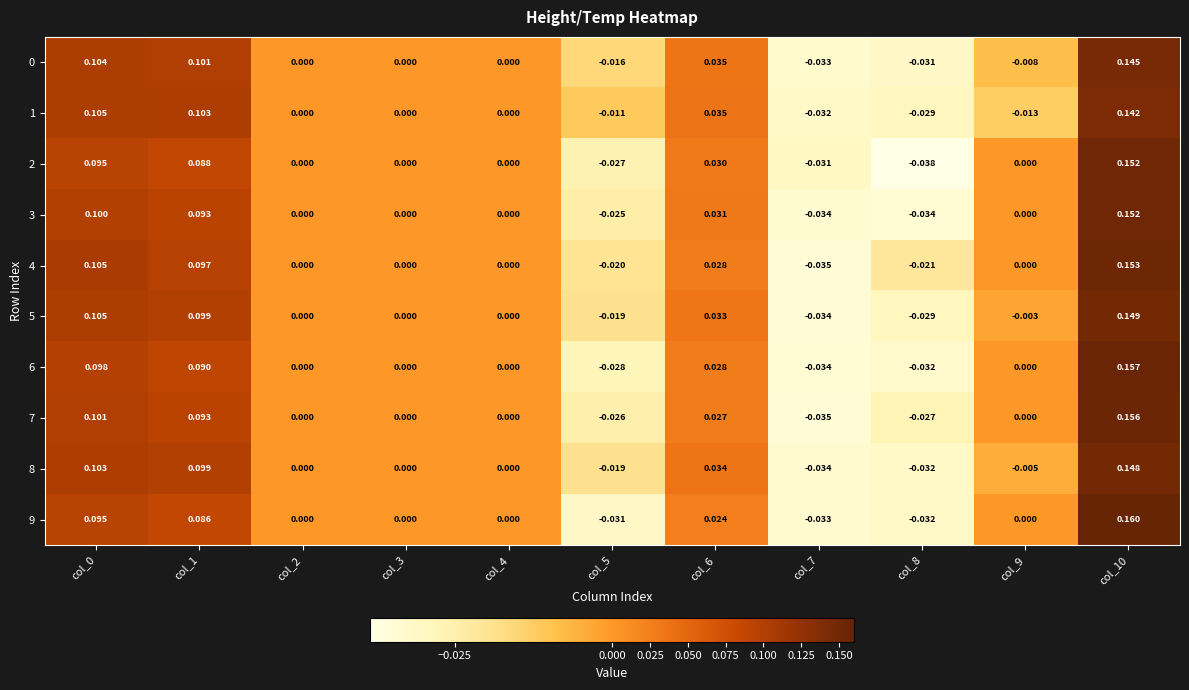

Which has a higher value, col_5 or col_0?

col_0